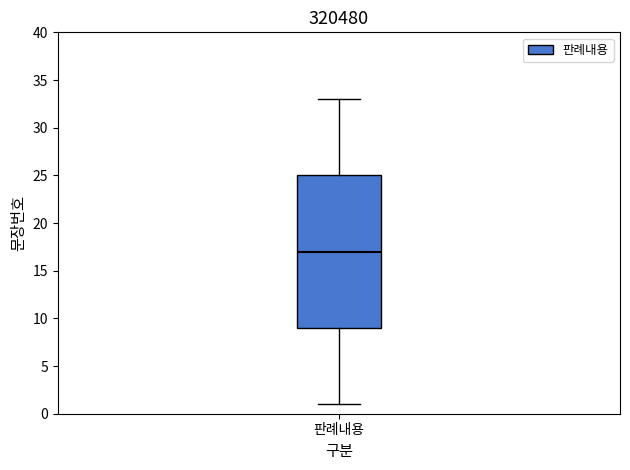

Read this box plot against the y-axis: the position of the median line, the range covered by the box, and the ends of both whiskers. The values are not printed on the chart, so give them approximately, as read against the axis.

median 17, box 9 to 25, whiskers 1 to 33